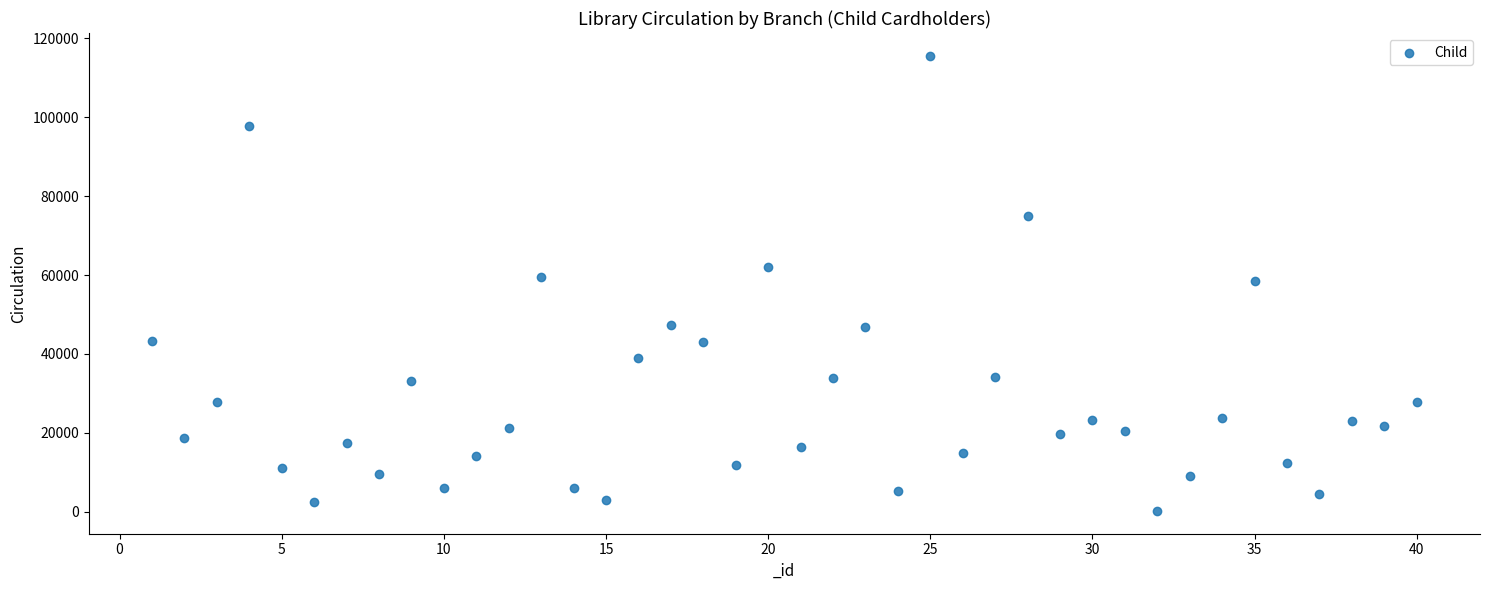

What is the range of X values (max minus min)?

39